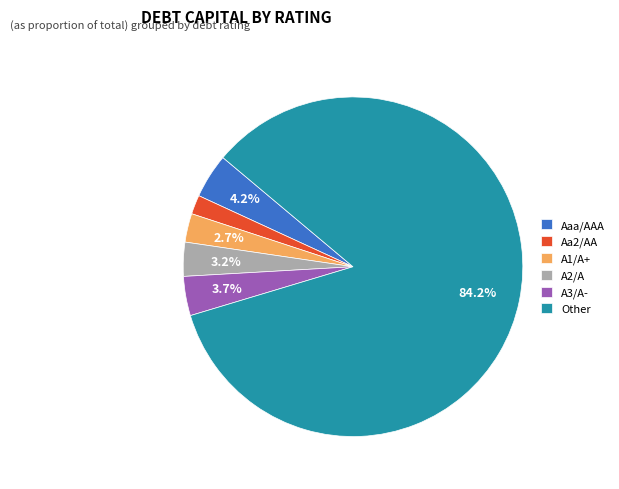

To the nearest percent, what is the combined percentage of Other and A1/A+?

87%